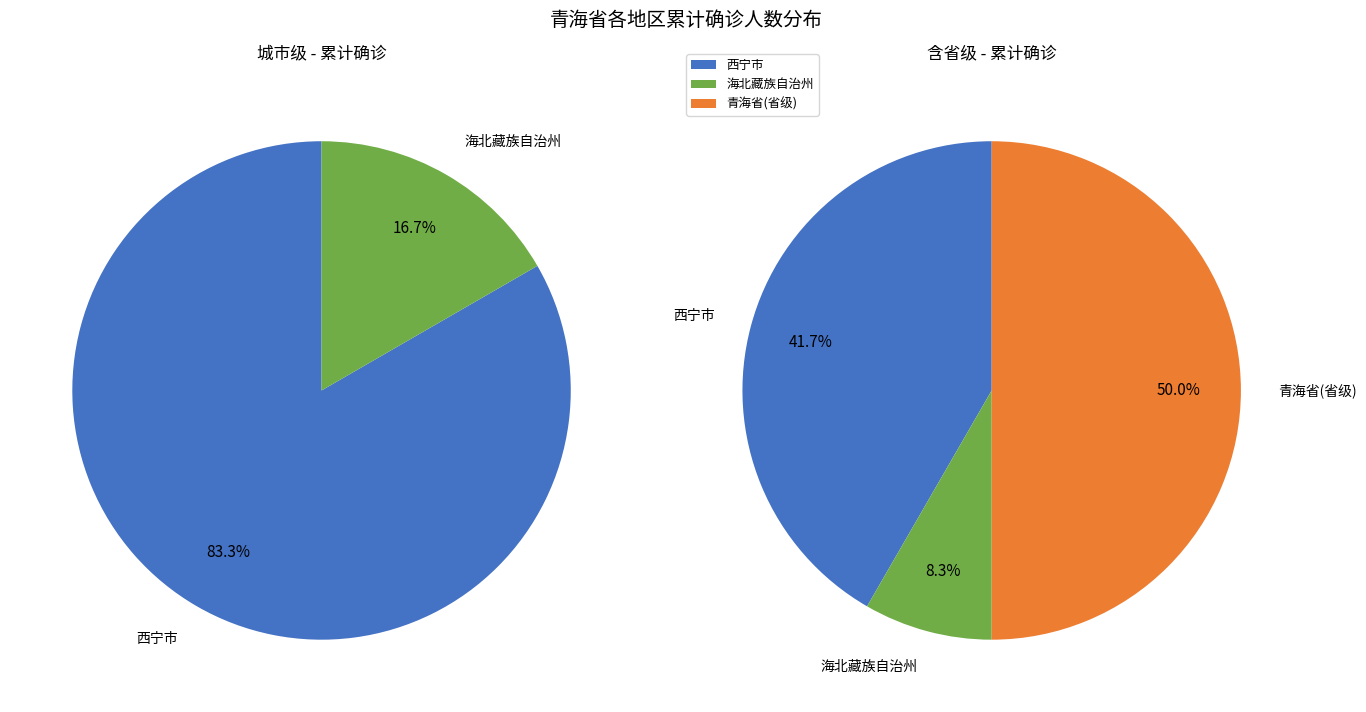

To the nearest percent, what is the combined percentage of 青海省(省级) and 西宁市?

92%